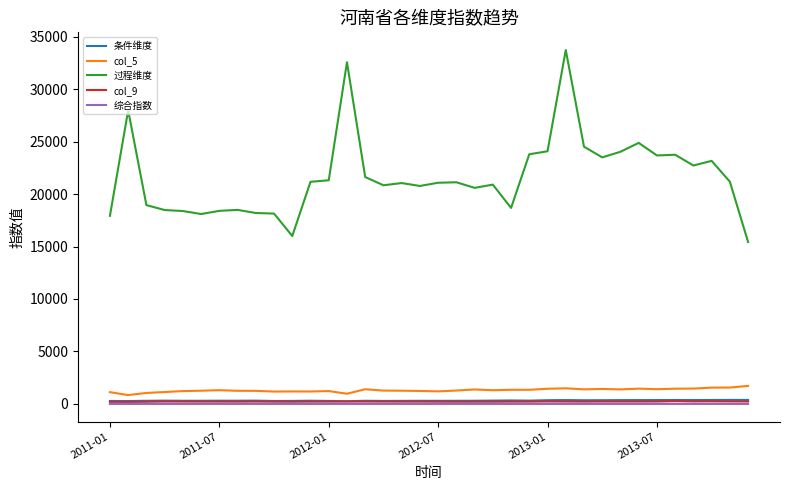

Which series has the widest spread of values?

过程维度